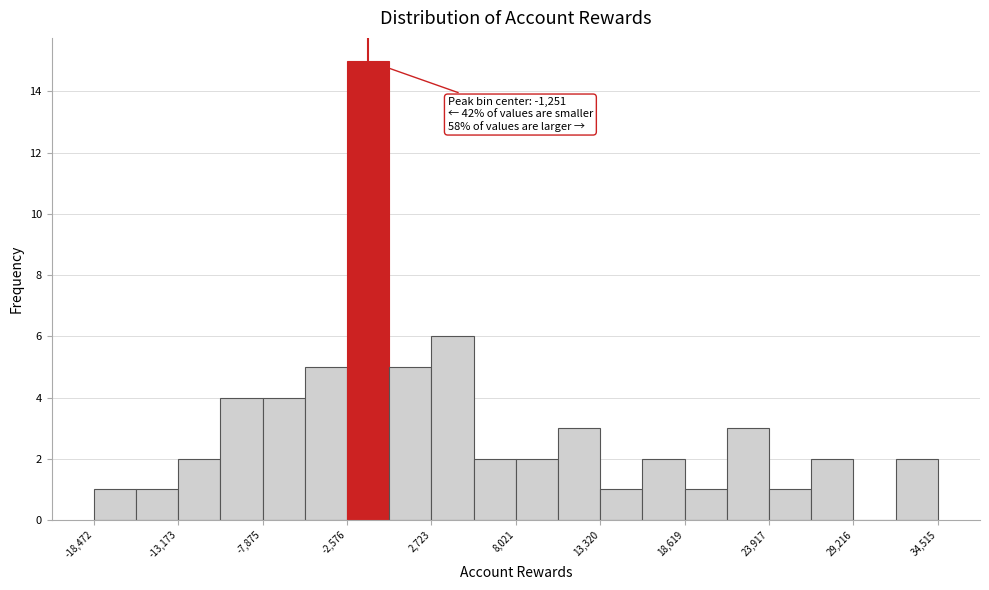

Read against the x-axis, roughly where is the centre of the tallest bar?

-1000